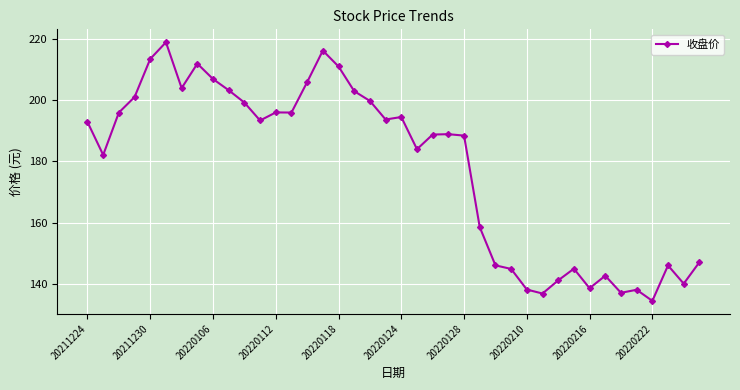

What is the difference between the second highest and minimum values?

81.9